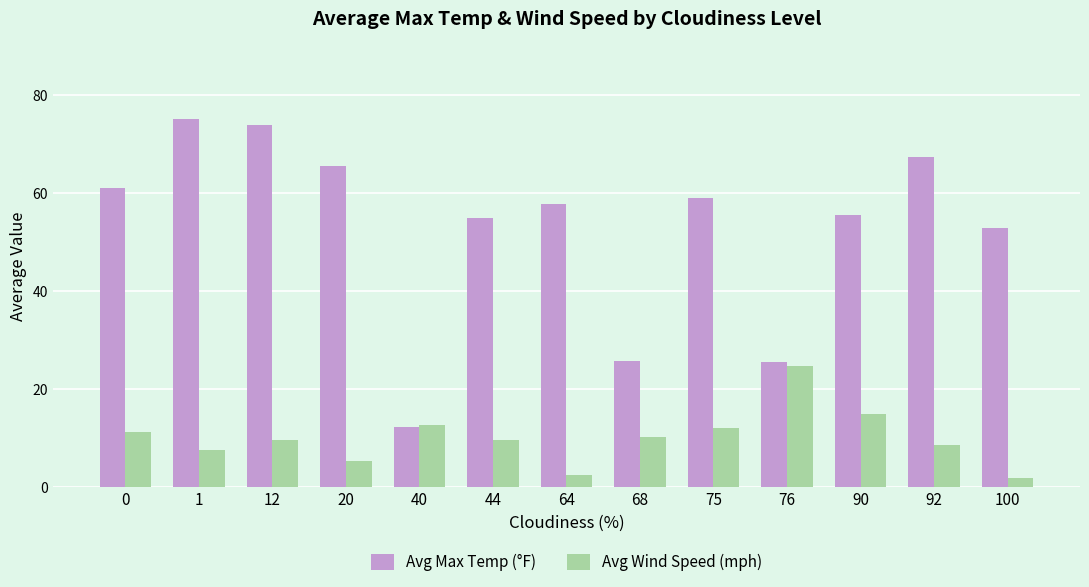

Which series has the largest total across all categories?

Avg Max Temp (°F)